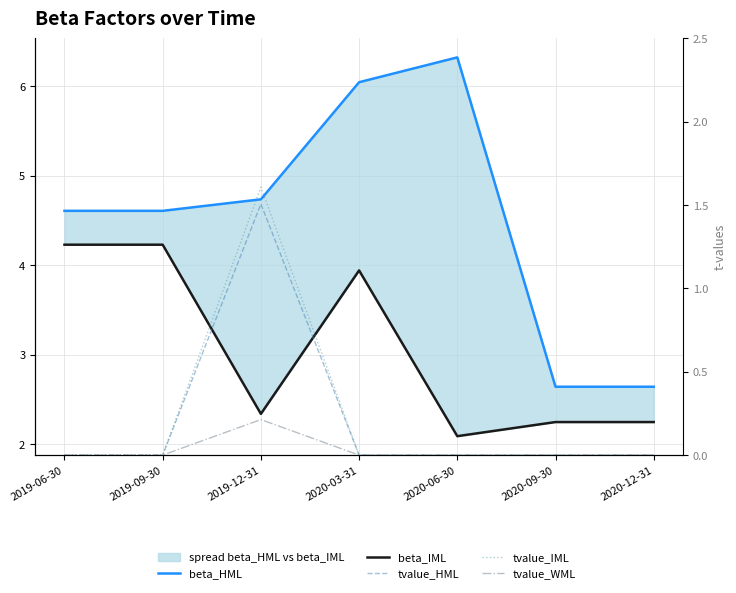

Which series has the widest spread of values?

beta_HML